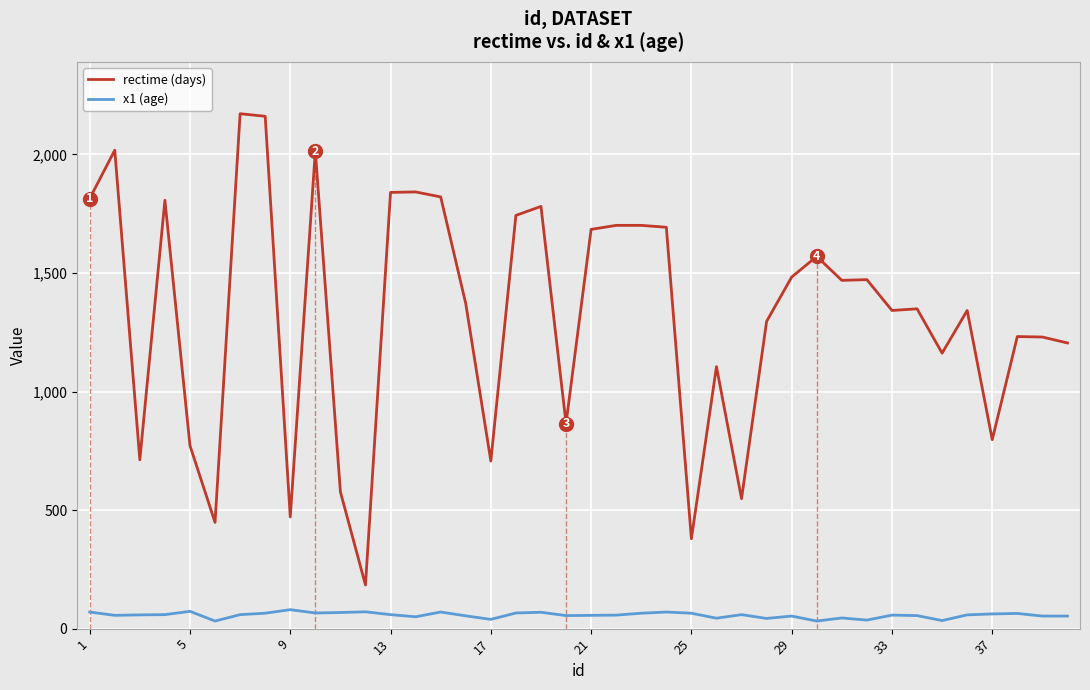

Which series has the widest spread of values?

rectime (days)